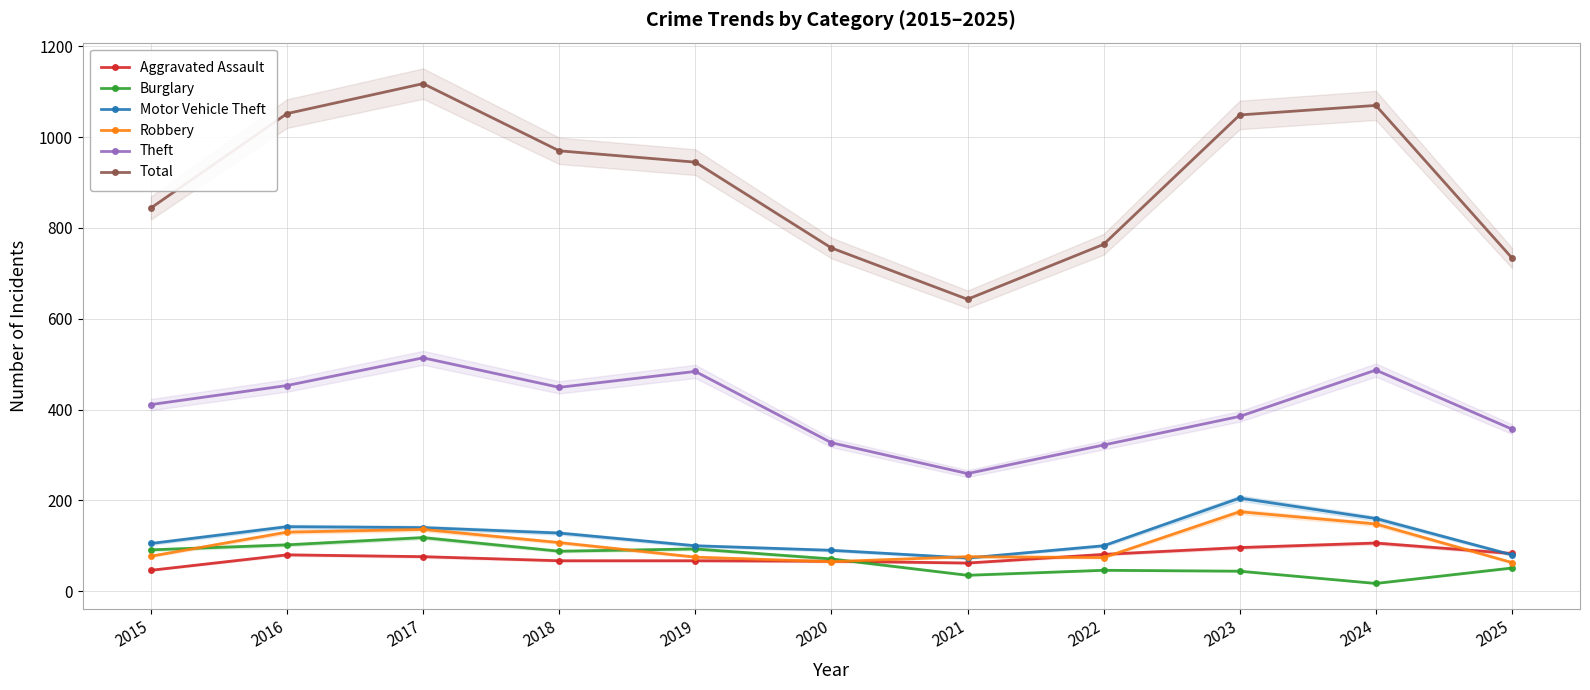

What is the value of the Burglary point at the 2nd from the left?

102